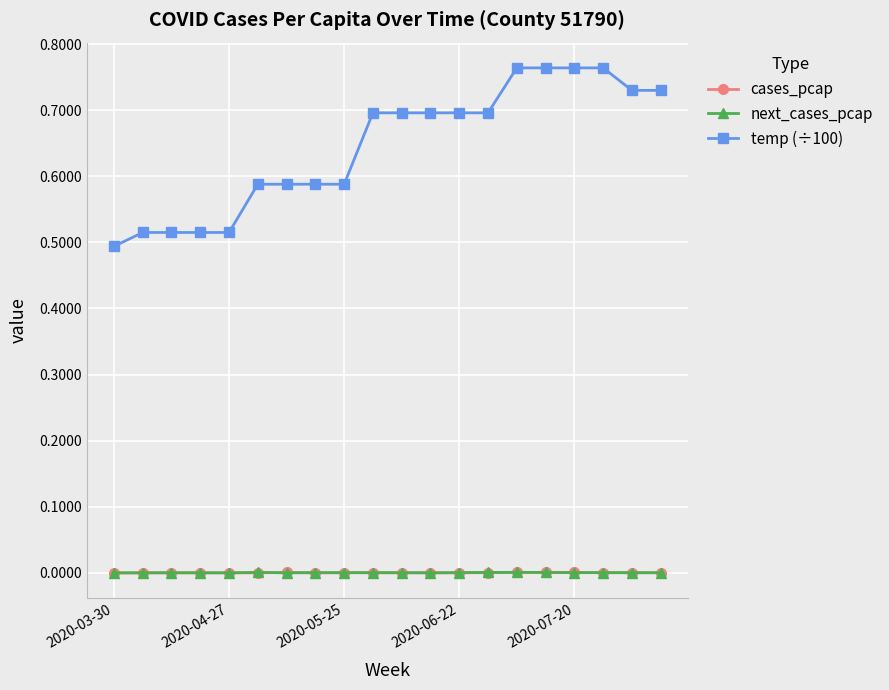

True or false: temp (÷100) and cases_pcap intersect in this chart.

False